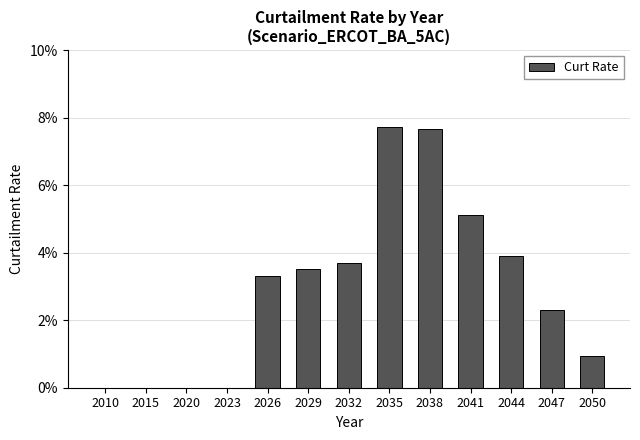

Reading left to right, transcribe all the data shown in this chart.

2010=0.0	2015=0.0	2020=0.0	2023=0.0	2026=0.0	2029=0.0	2032=0.0	2035=0.1	2038=0.1	2041=0.1	2044=0.0	2047=0.0	2050=0.0